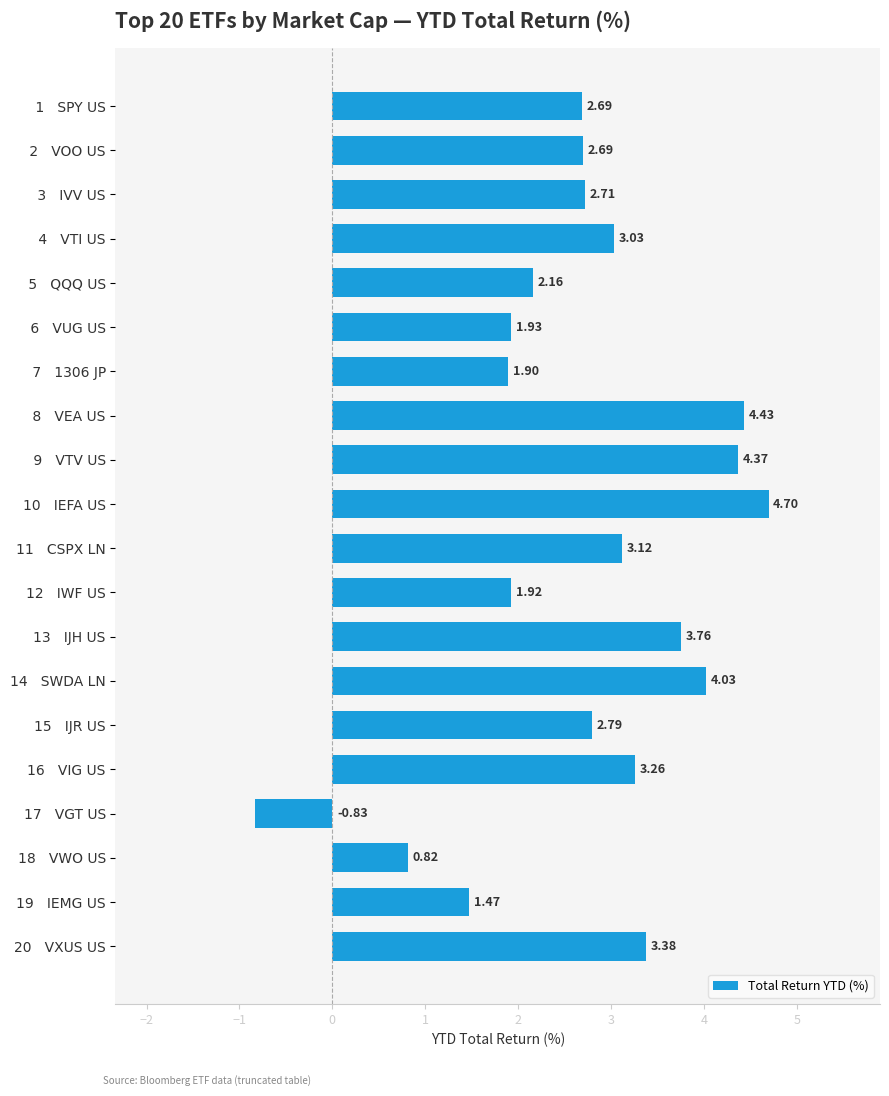

At which category does the chart reach its minimum across all series?

17   VGT US